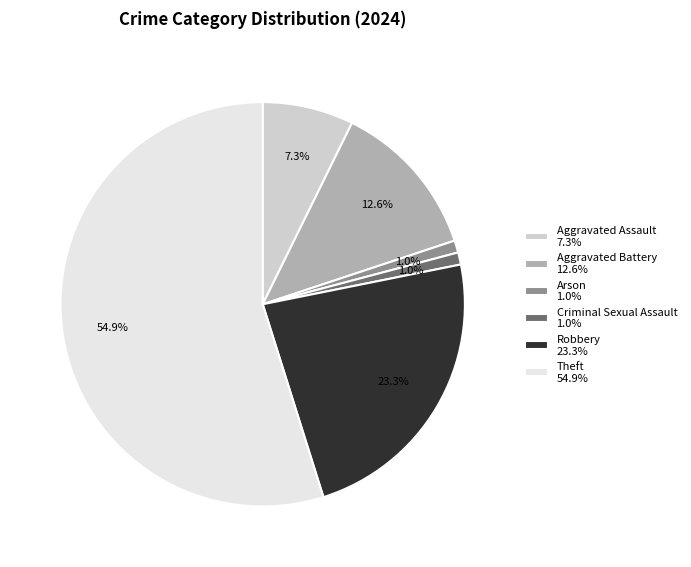

Count the number of slices in the pie.

6